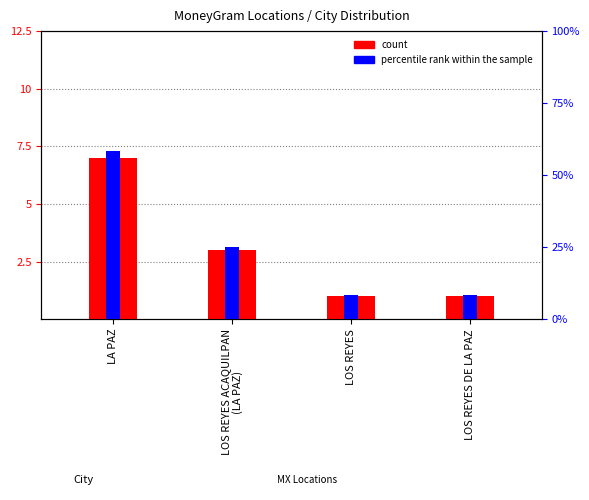

What is the label of the 4th bar from the left?

LOS REYES DE LA PAZ